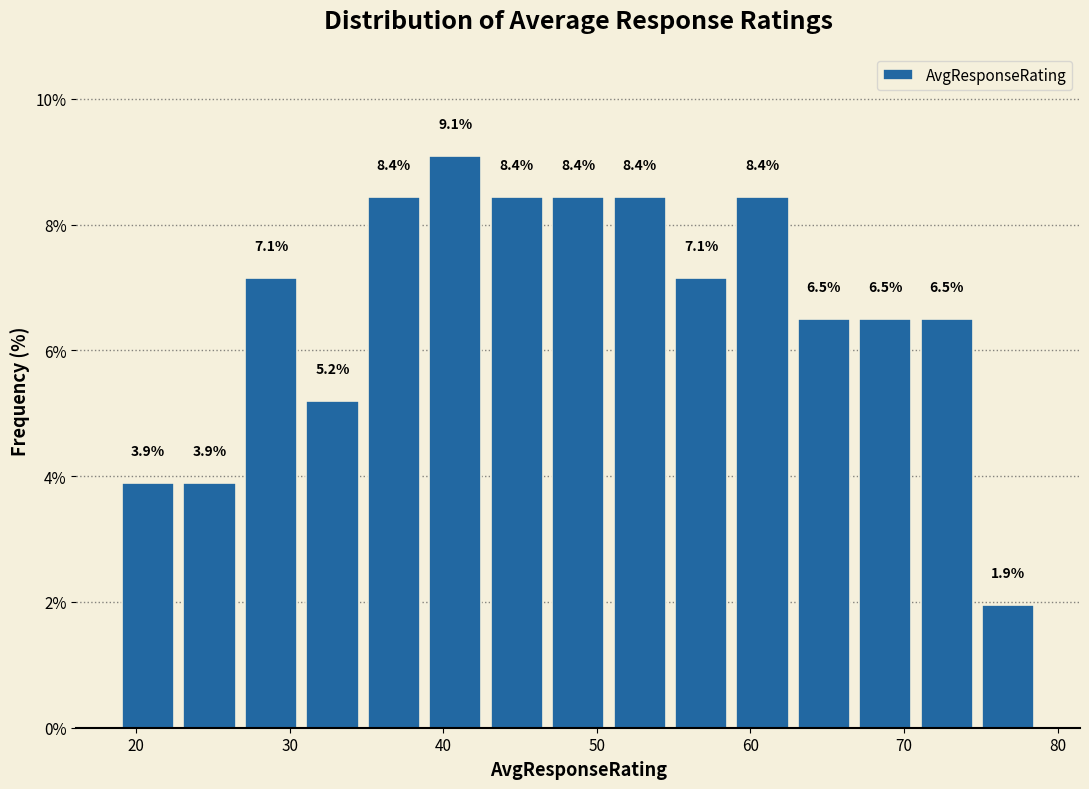

Reading left to right, transcribe this chart: for each bar, give the range it covers on the x-axis and its height. The bar edges are not printed on the chart, so give them approximately, as read against the axis.

19 to 23: 3.9
23 to 27: 3.9
27 to 31: 7.1
31 to 35: 5.2
35 to 39: 8.4
39 to 43: 9.1
43 to 47: 8.4
47 to 51: 8.4
51 to 55: 8.4
55 to 59: 7.1
59 to 63: 8.4
63 to 67: 6.5
67 to 71: 6.5
71 to 75: 6.5
75 to 79: 1.9